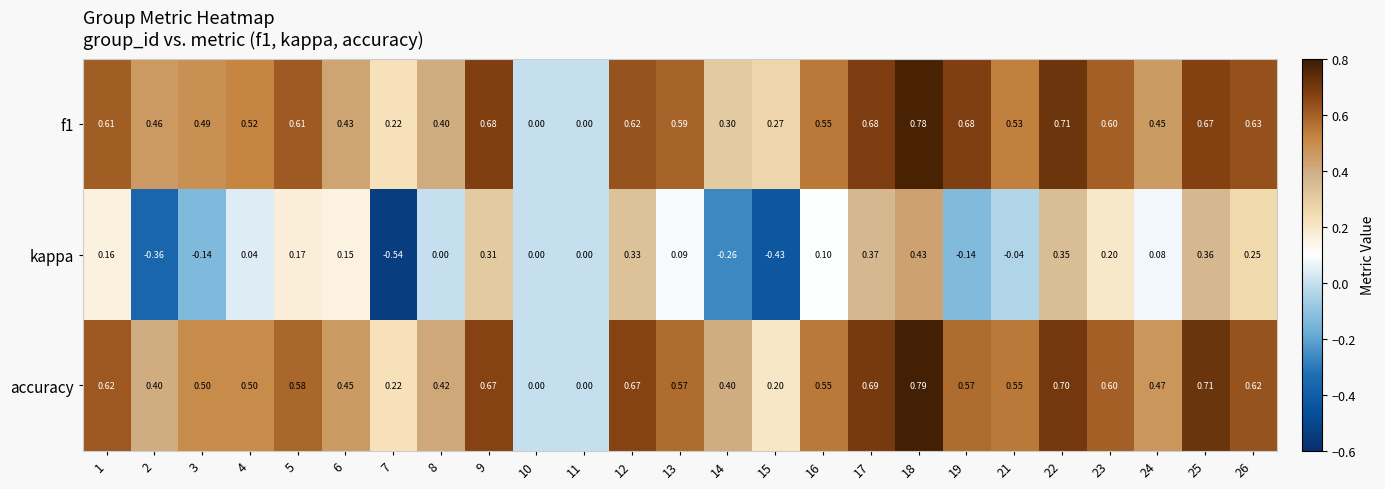

Which series has the largest total across all categories?

f1